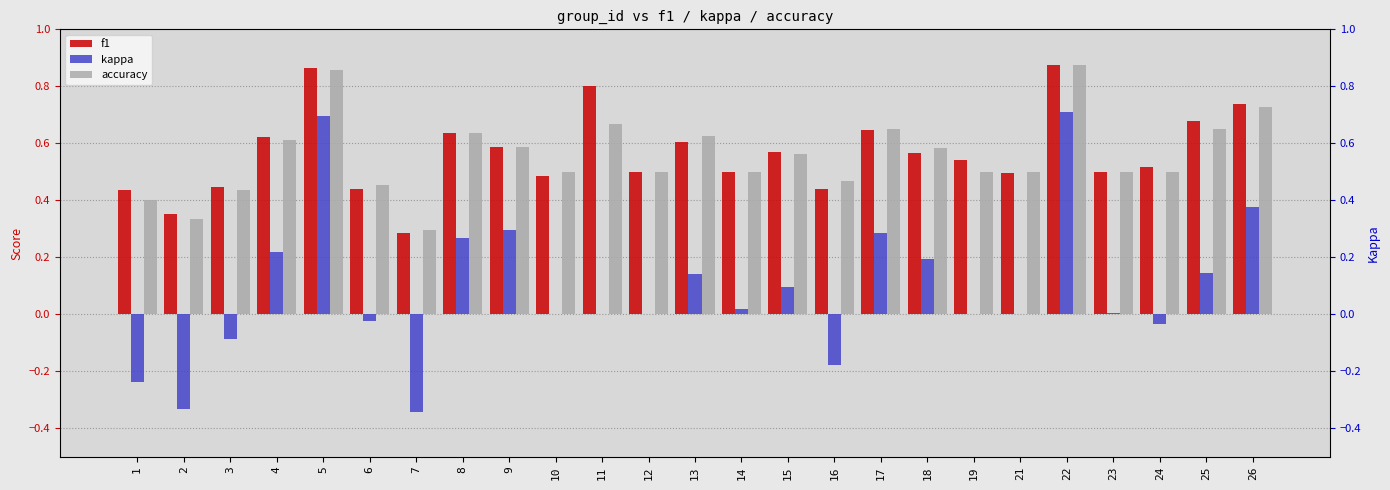

Between 22 and 24, which is larger?

22